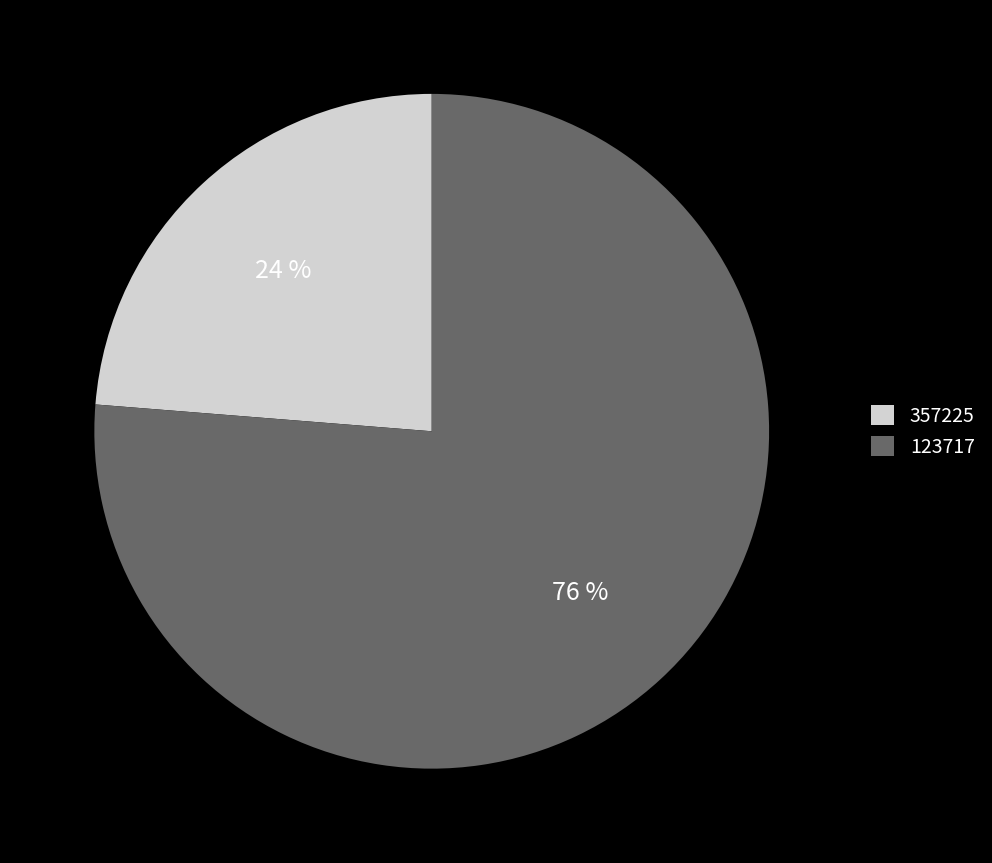

To the nearest percent, what is the combined percentage of 357225 and 123717?

100%